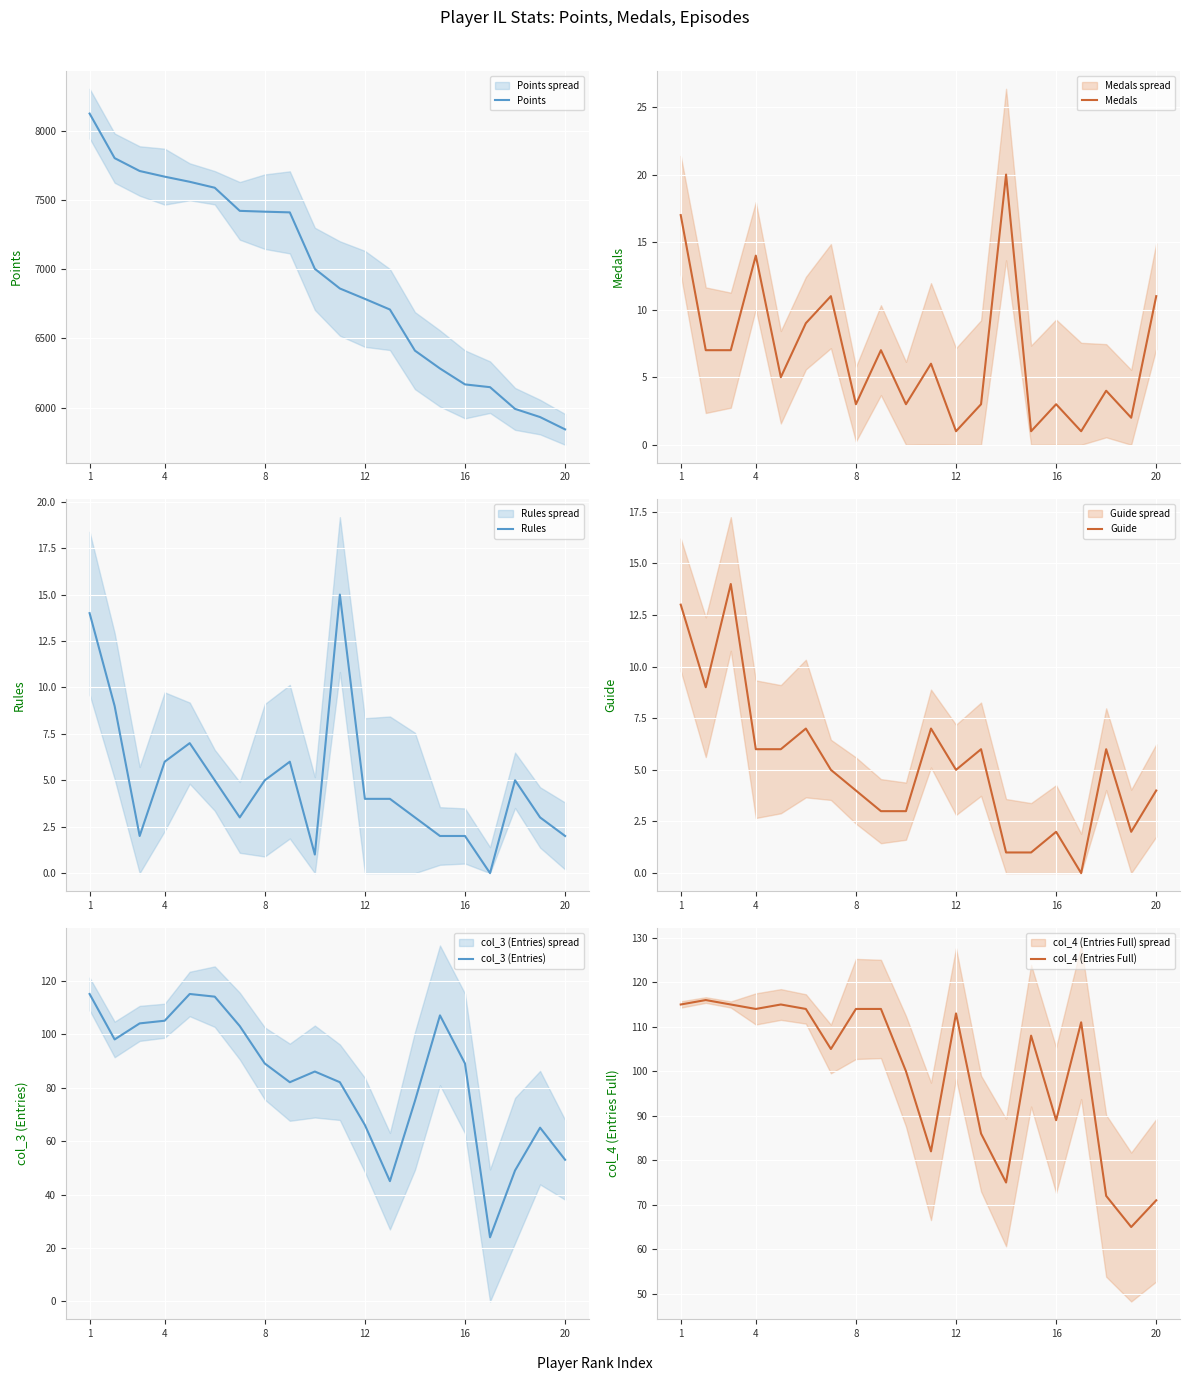

What is the minimum value for Points?

5842